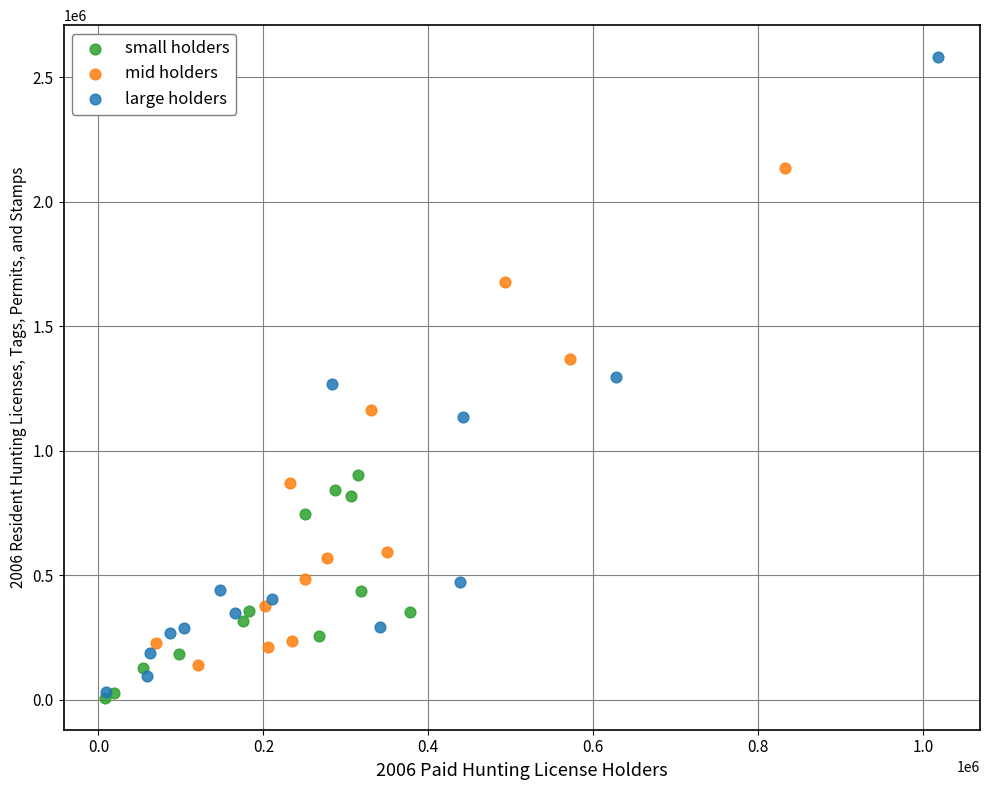

Which series contains the highest Y value?

large holders